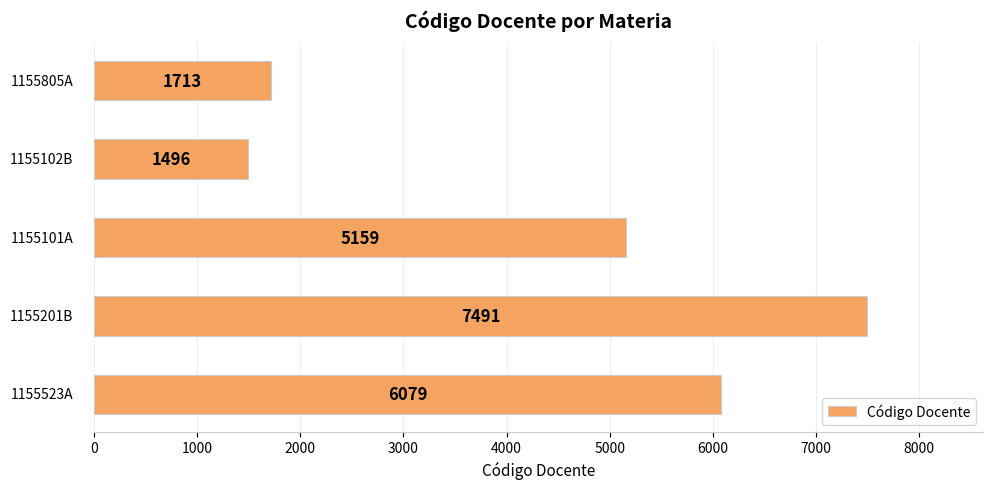

What is the average value?

4388